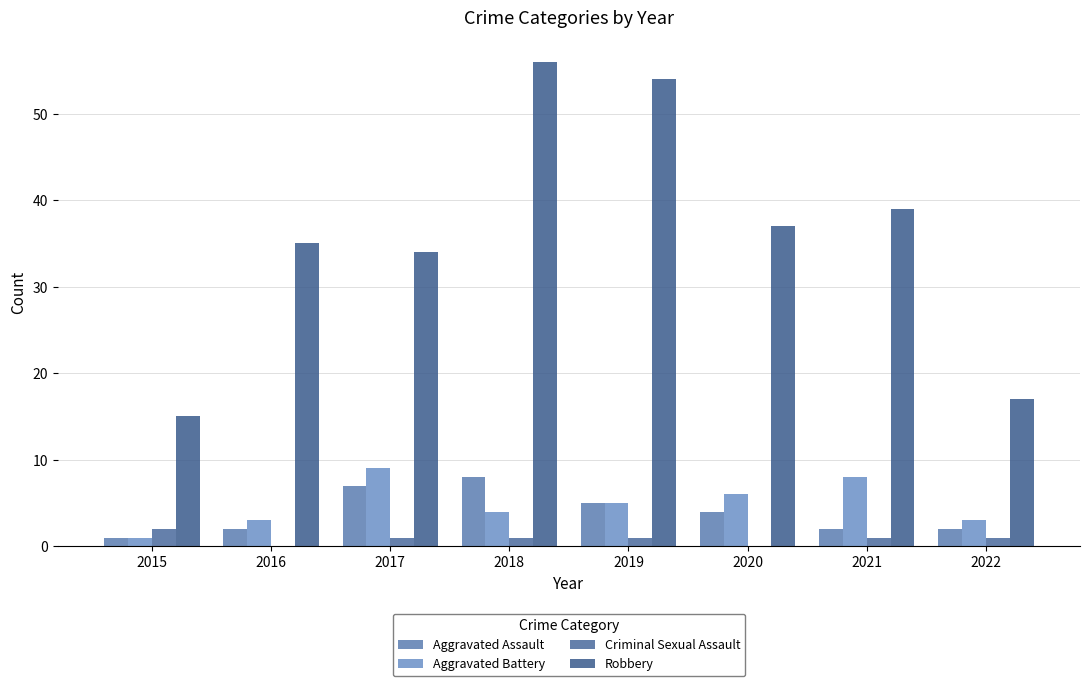

How many groups of bars are there?

8